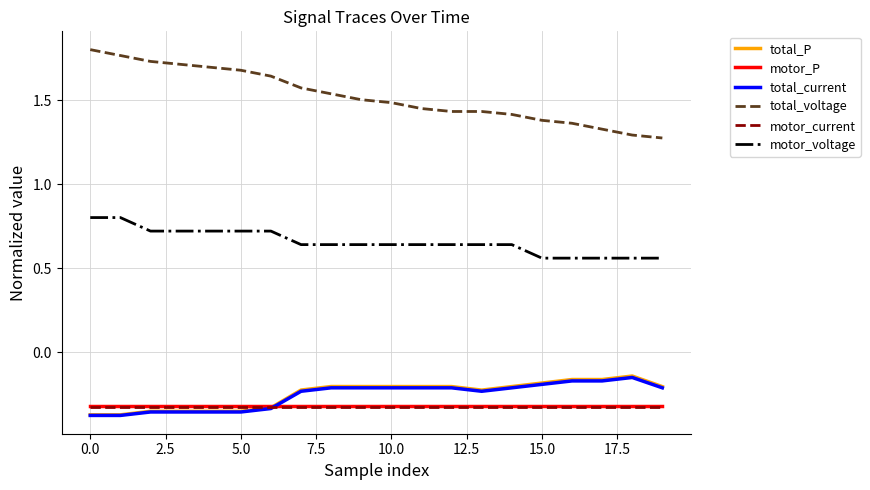

At how many categories does at least one series exceed 0?

20